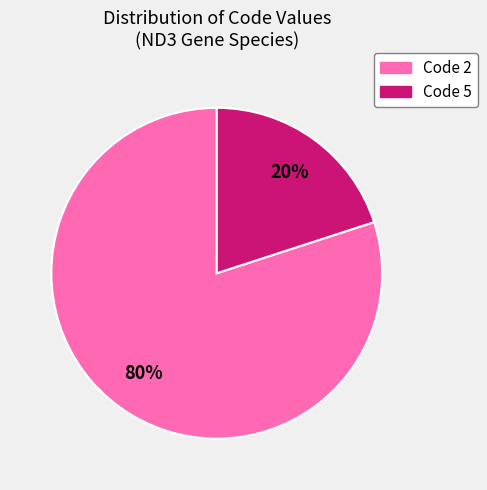

To the nearest percent, what is the average slice percentage?

50%